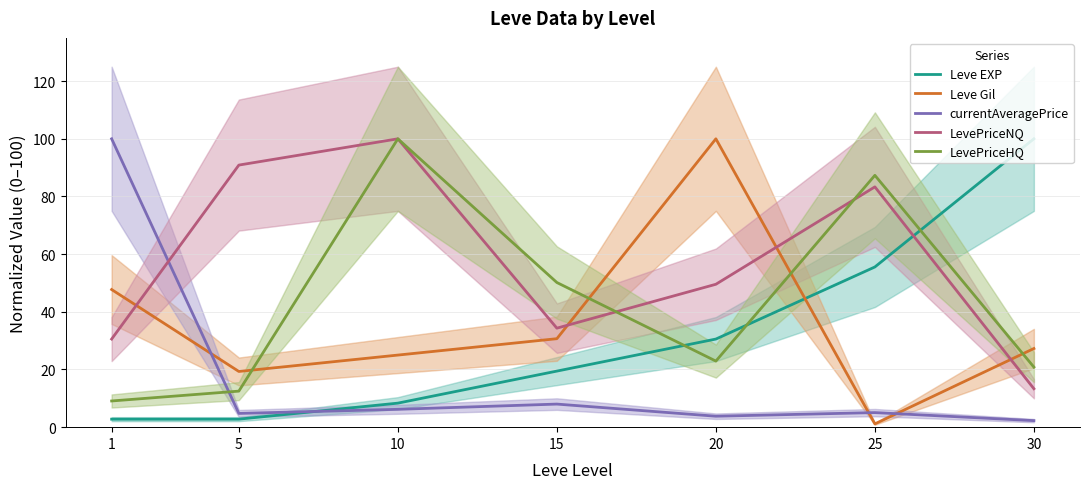

At which category is the sum across all series the highest?

10